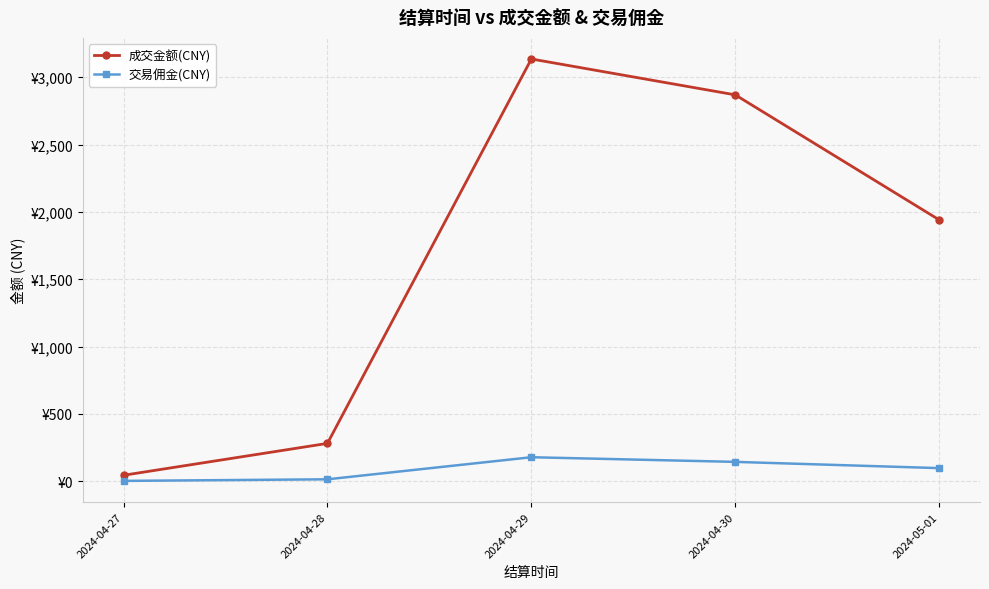

What are all the series names shown in the legend?

成交金额(CNY), 交易佣金(CNY)